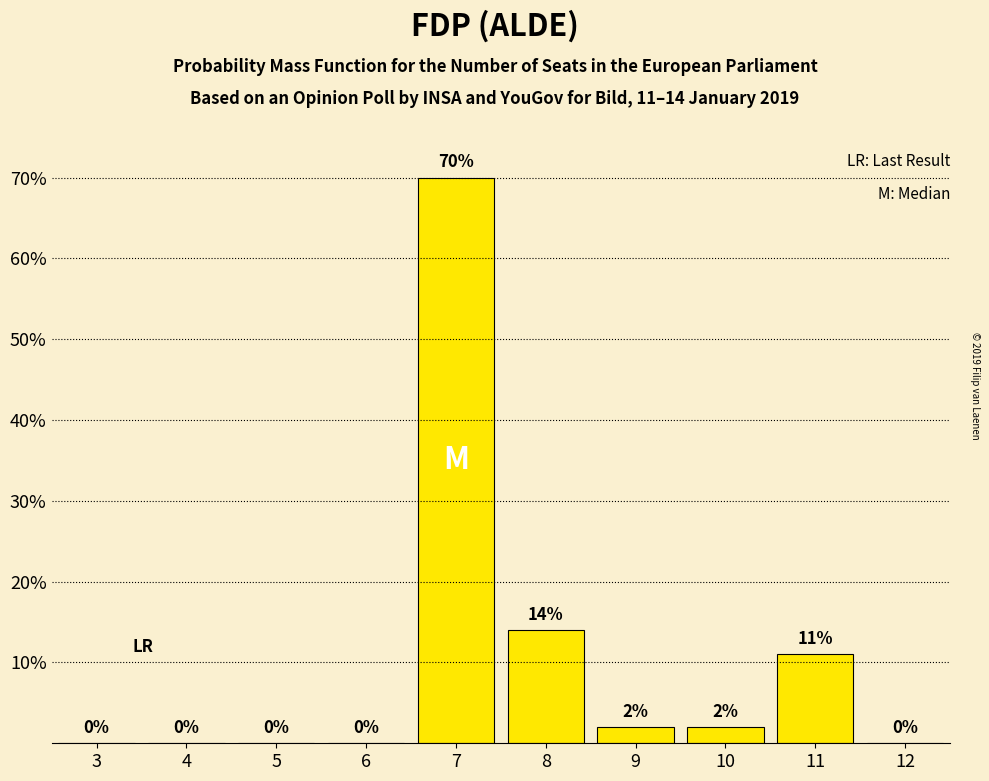

Reading right to left, transcribe all the data shown in this chart.

12=0	11=11	10=2	9=2	8=14	7=70	6=0	5=0	4=0	3=0